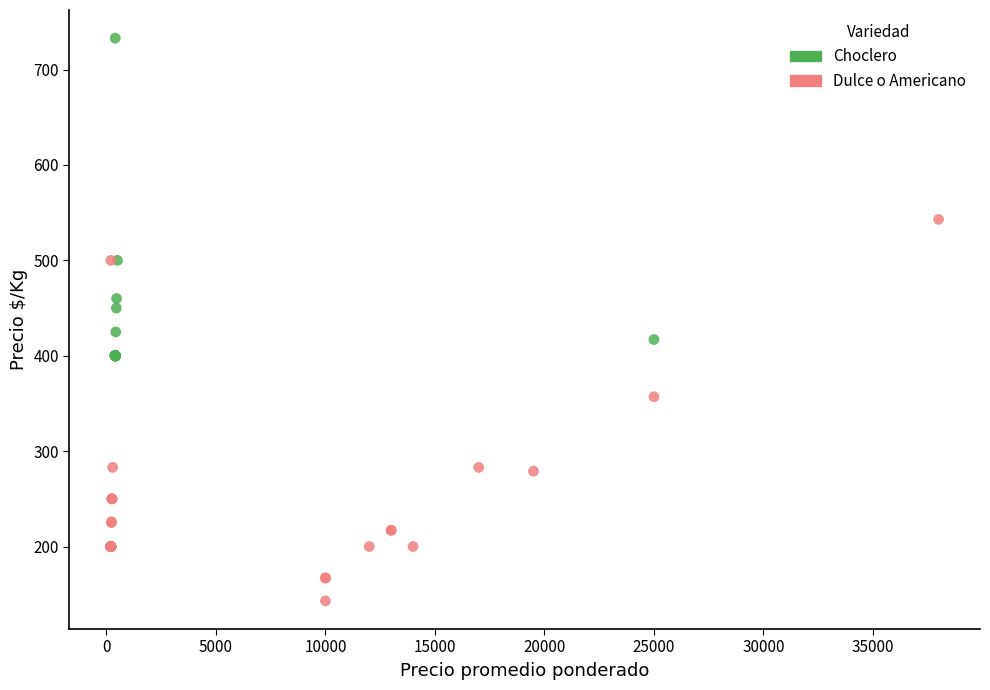

Which series reaches the maximum Y coordinate?

Choclero